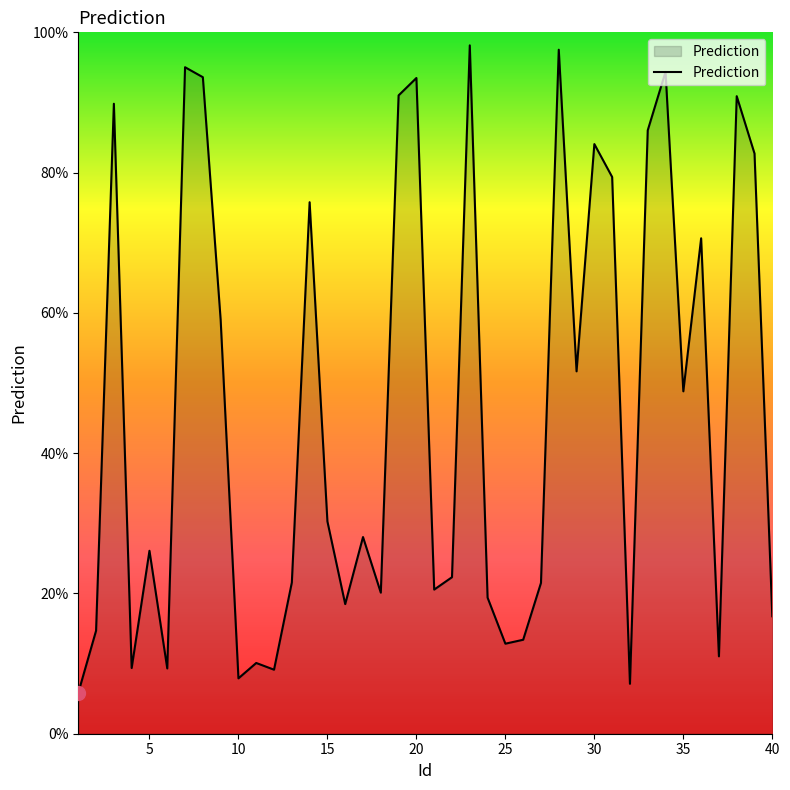

True or false: there are more than 2 points higher than both neighbors.

True